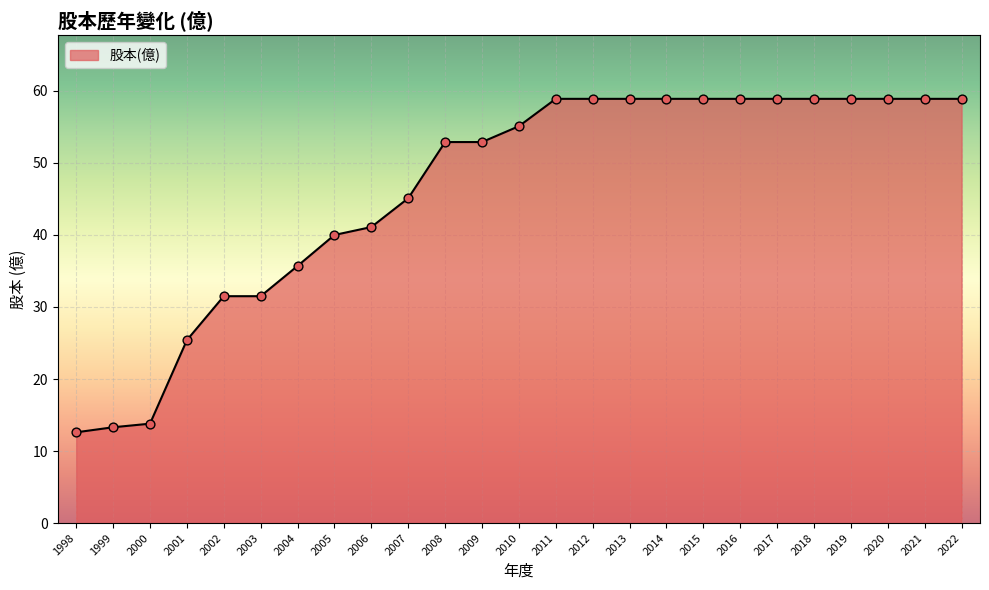

Between 2012 and 1998, which is larger?

2012